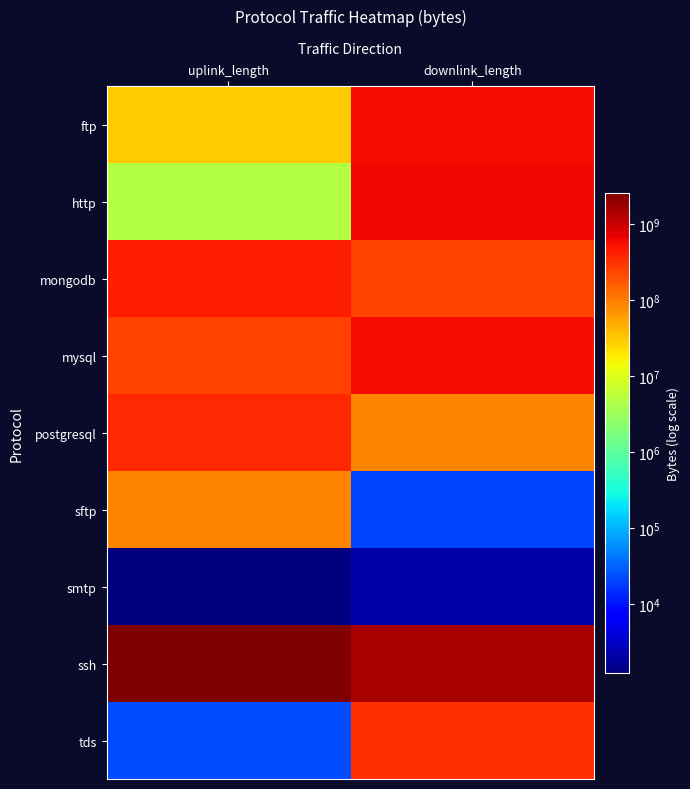

Which series has the largest total across all categories?

ssh